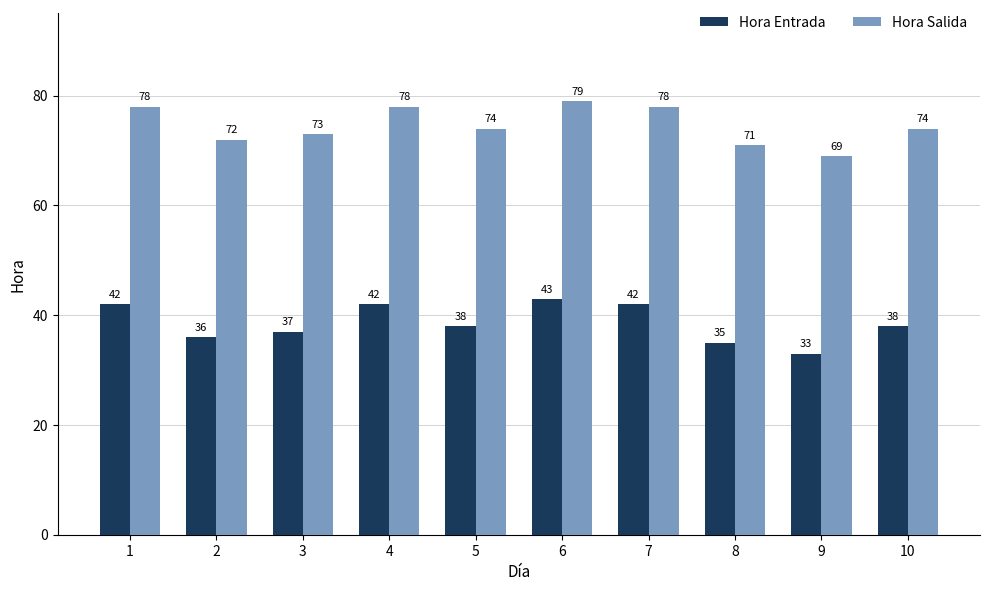

Is it true that Hora Salida equals 74 at 5?

True